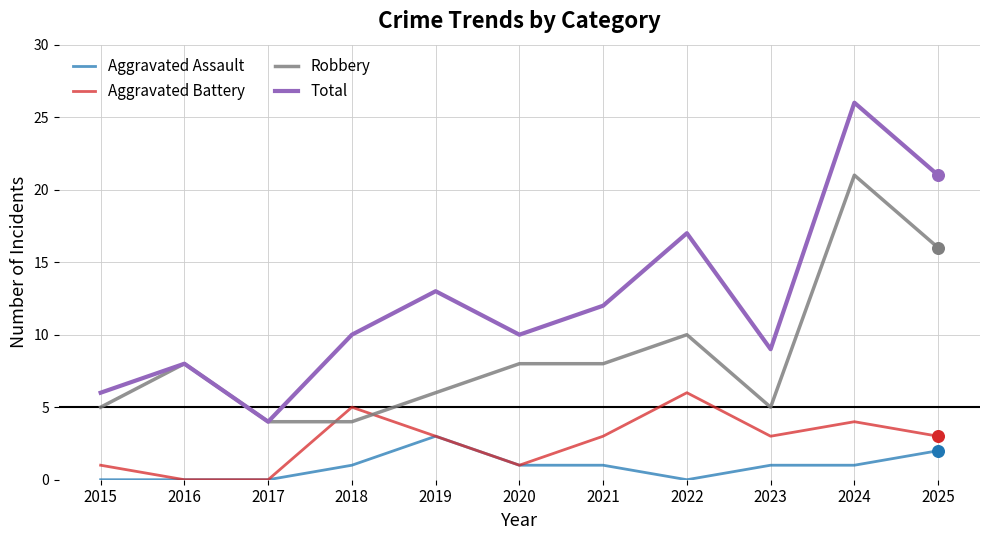

Which series has the largest range (max minus min)?

Total